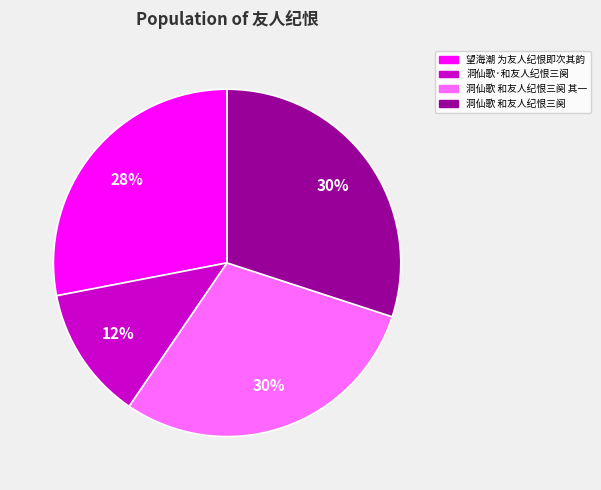

Does 望海潮 为友人纪恨即次其韵 represent more than half of the total?

No